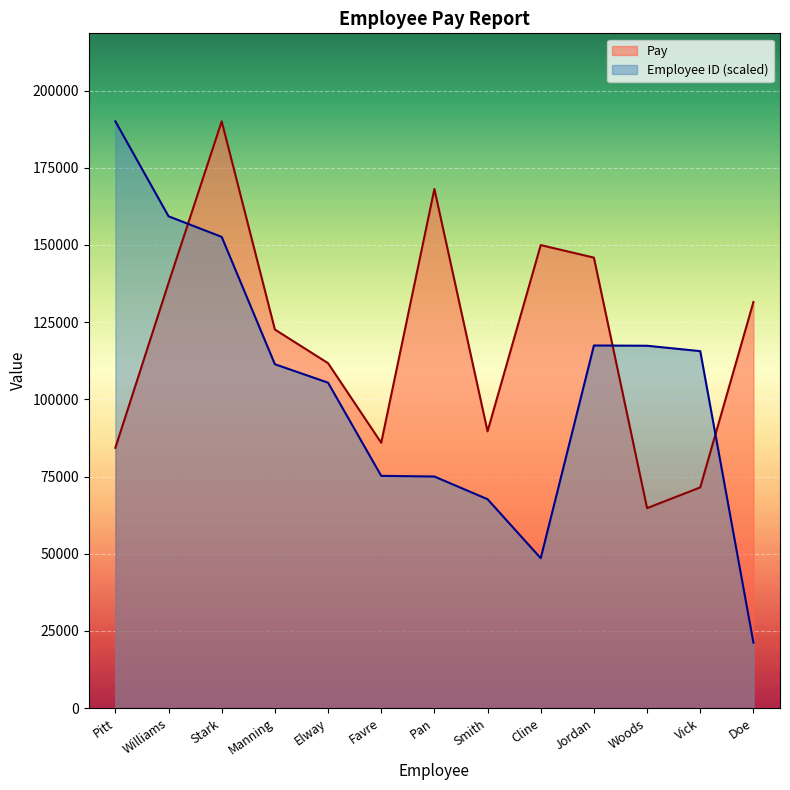

List the labels in order of Employee ID (Pay Report) value, smallest first.

Doe, Cline, Smith, Pan, Favre, Elway, Manning, Vick, Woods, Jordan, Stark, Williams, Pitt